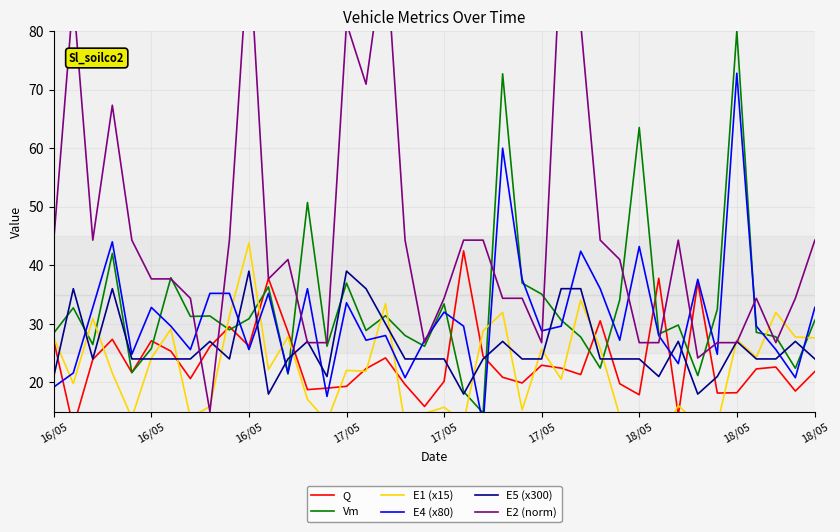

Is it true that E4 (x80) equals 13.0 at 18/05?

False